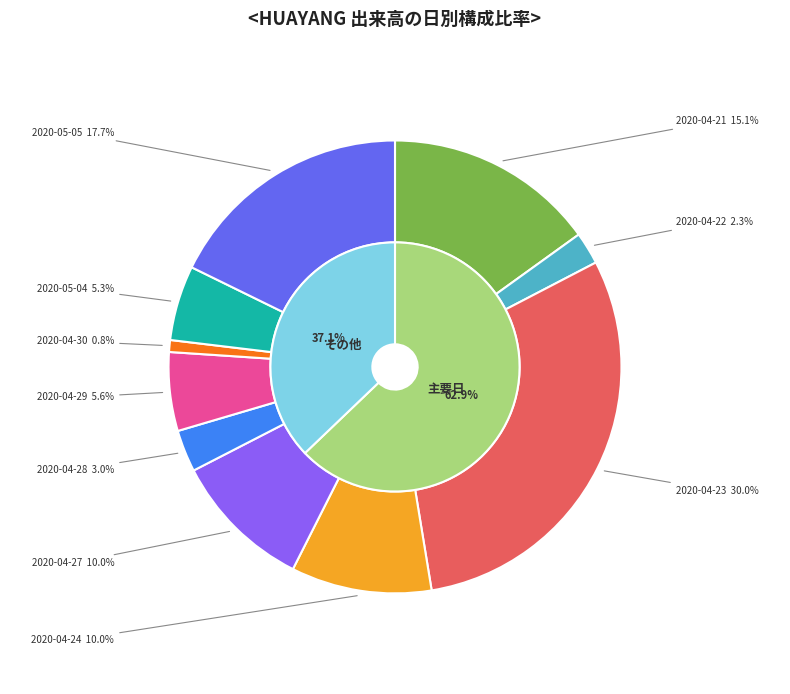

Is it true that 2020-04-27 is 2% of the pie?

False